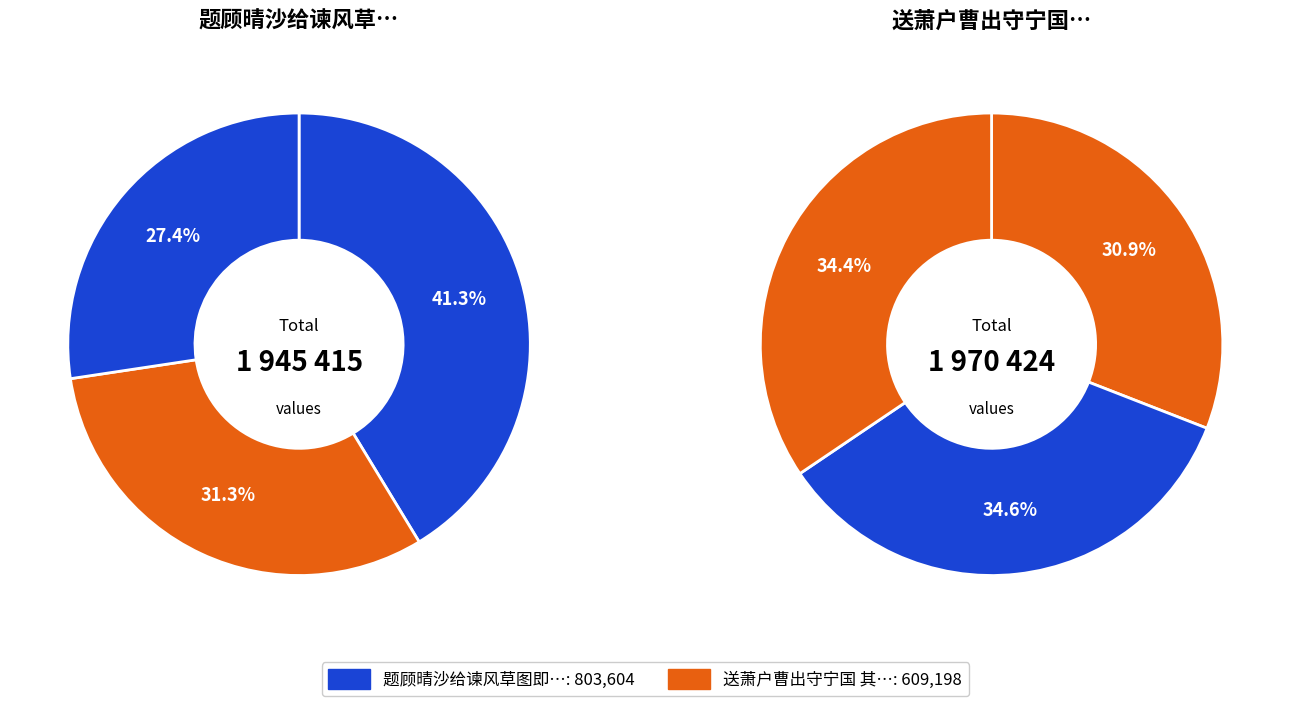

Count the number of slices in the pie.

6